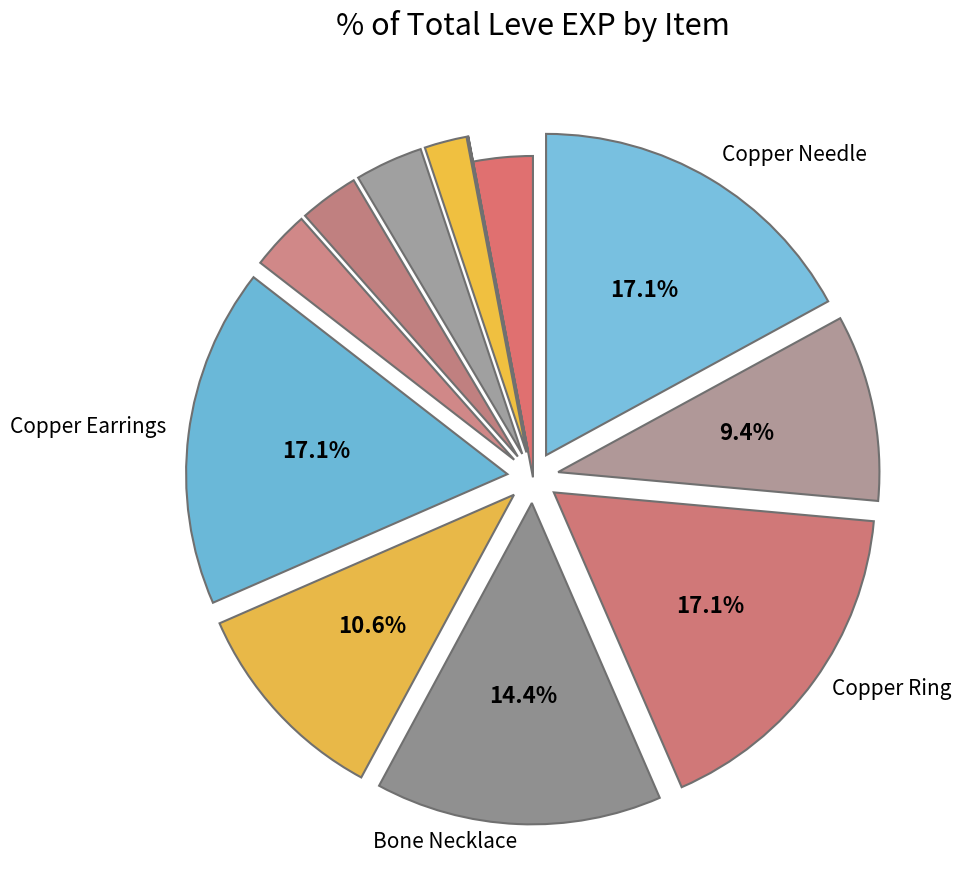

To the nearest percent, what is the average slice percentage?

8%